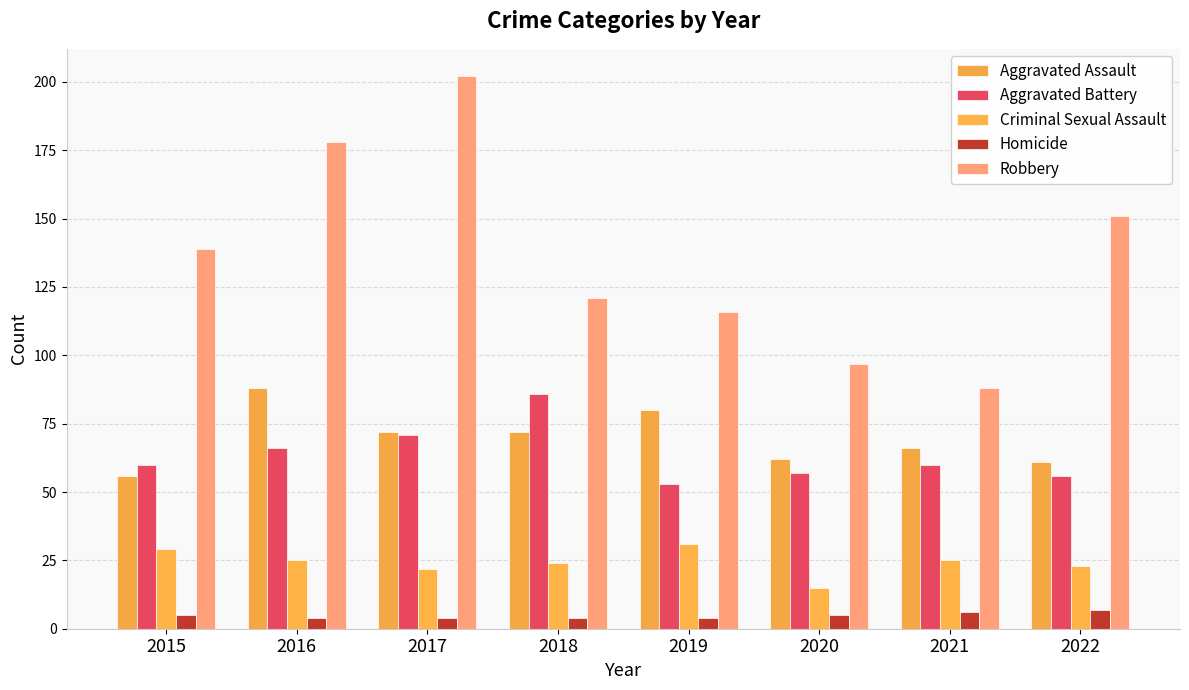

What is the sum of the Criminal Sexual Assault values at 2020 and 2019?

46